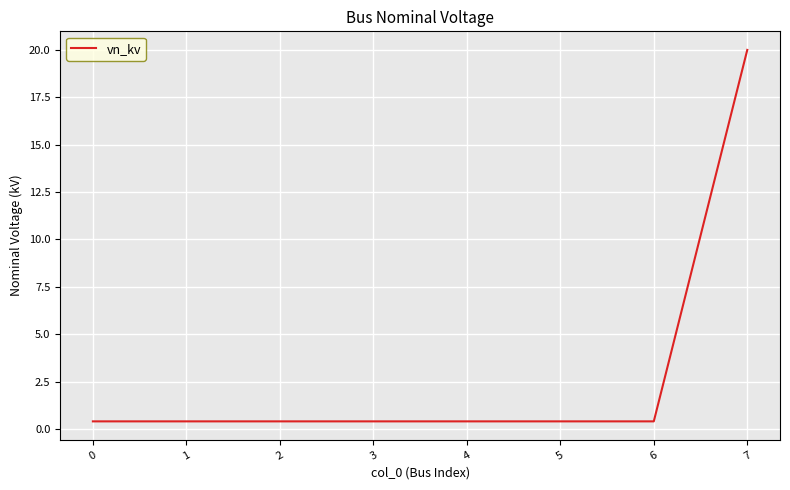

Reading left to right, what are all the values shown in this chart?

0.4	0.4	0.4	0.4	0.4	0.4	0.4	20.0